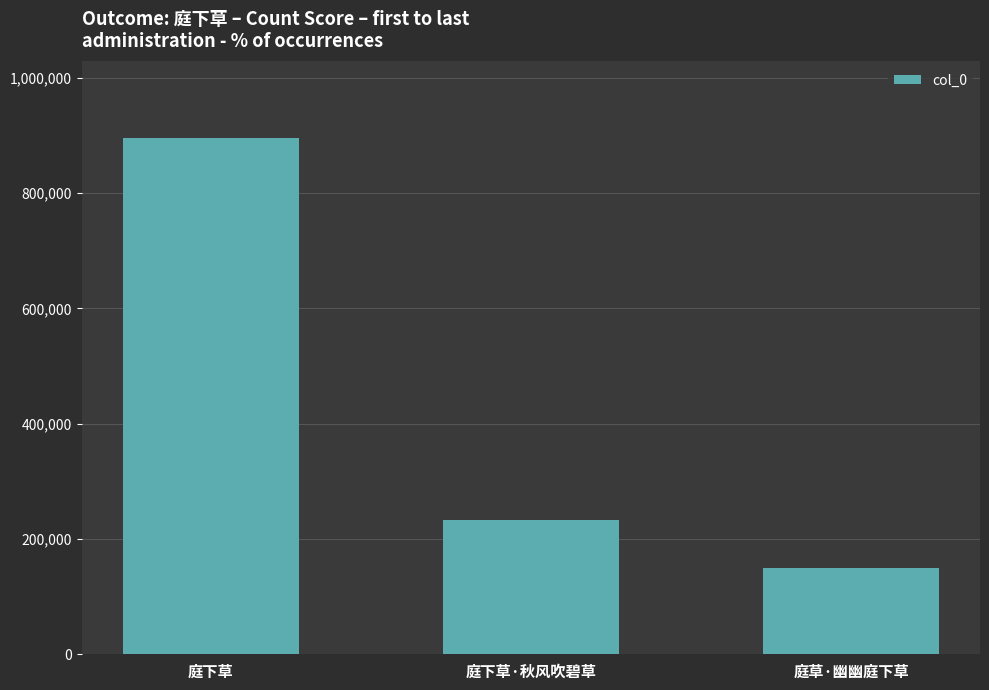

List the labels in order of value, smallest first.

庭草·幽幽庭下草, 庭下草·秋风吹碧草, 庭下草